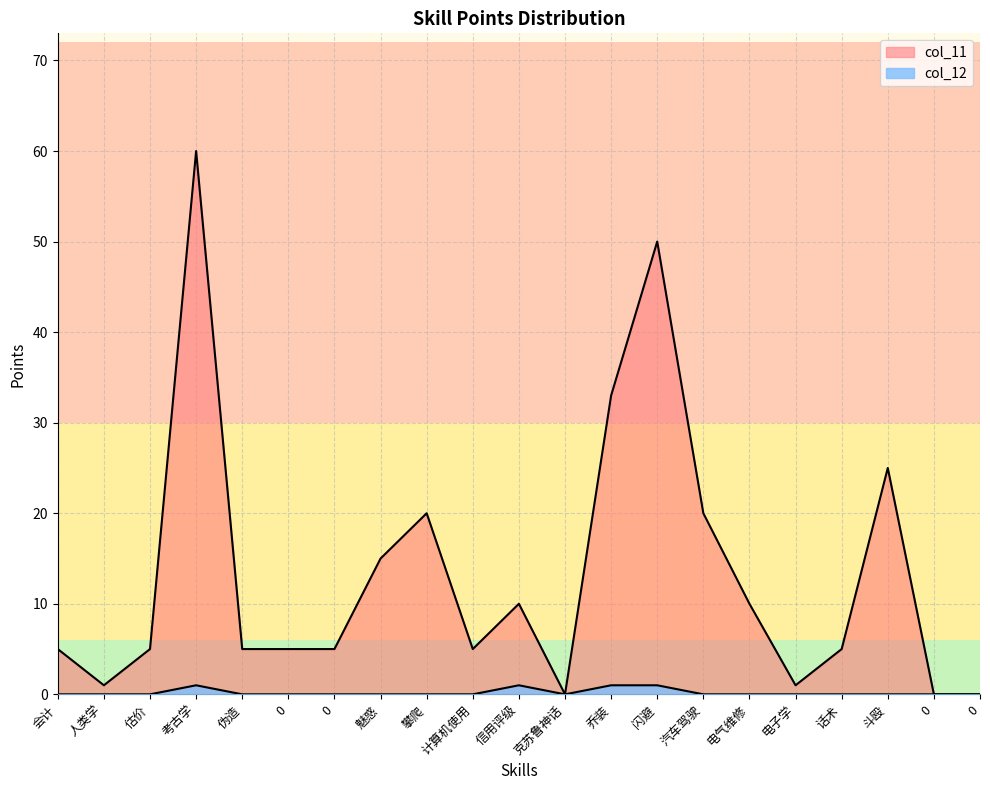

Which has a higher value, 估价 or 汽车驾驶?

估价